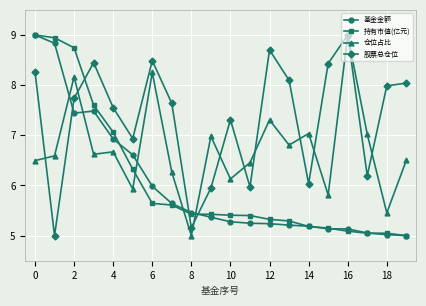

How many times do 仓位占比 and 基金金额 cross each other?

5